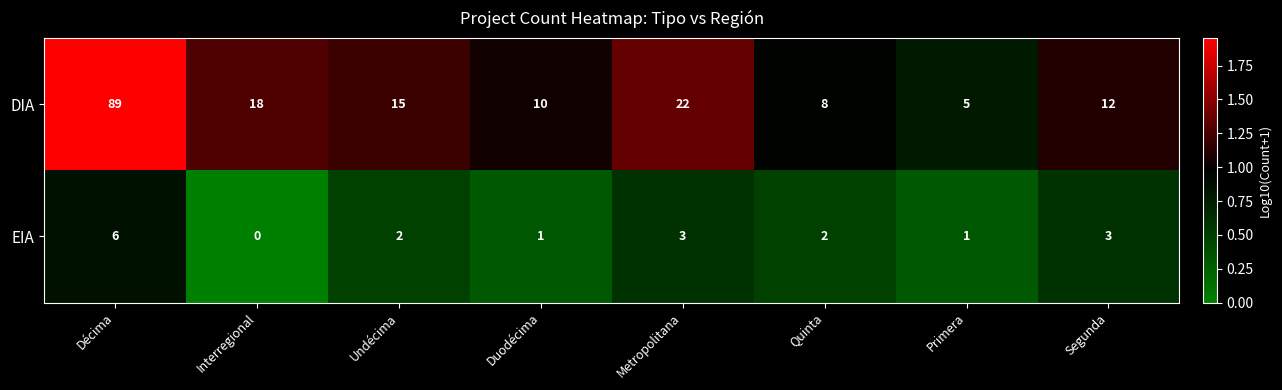

At which category is the sum across all series the highest?

Décima